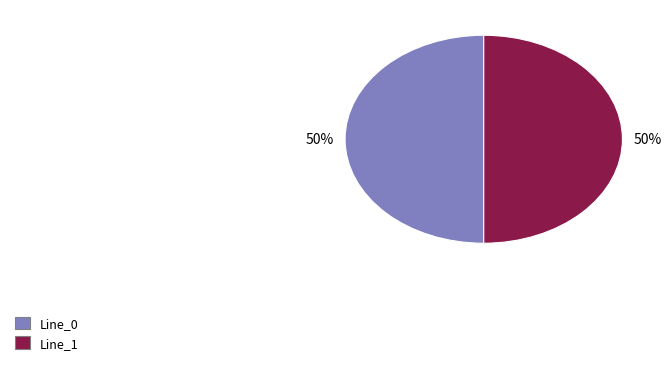

Count the number of slices in the pie.

2